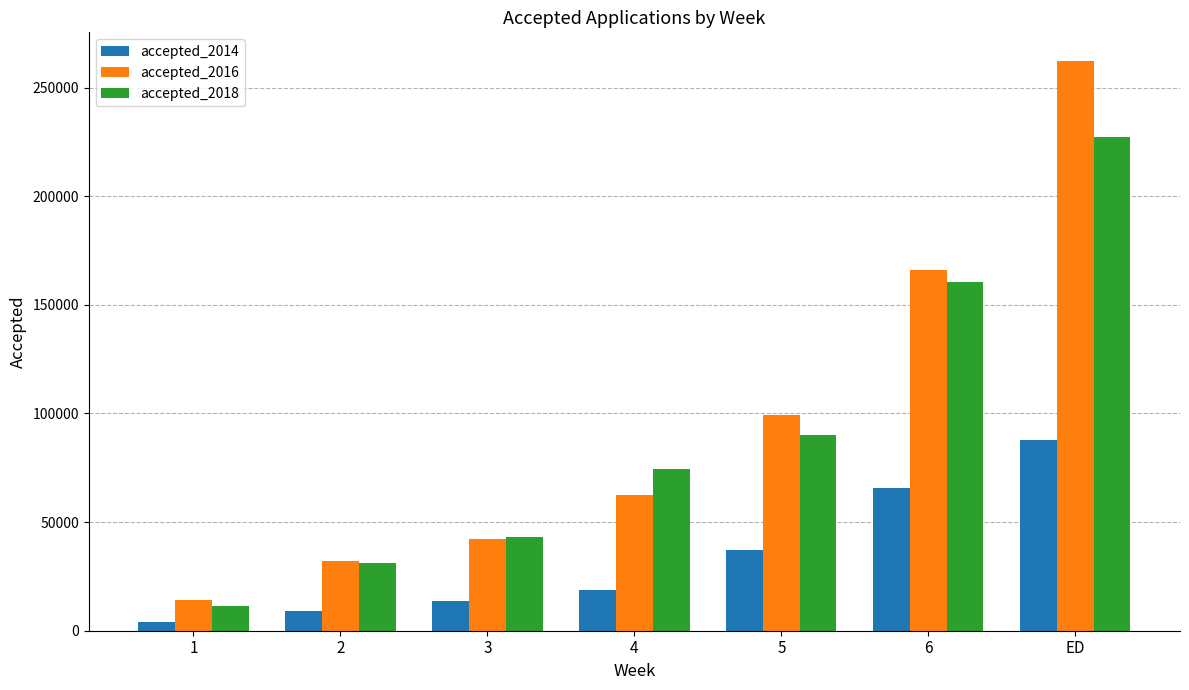

Reading right to left, list all the values displayed in this chart.

accepted_2014: ED=87864	6=65540	5=37173	4=18641	3=13880	2=8892	1=3818
accepted_2016: ED=262350	6=165863	5=99150	4=62380	3=42126	2=32242	1=14225
accepted_2018: ED=227343	6=160329	5=90249	4=74222	3=42916	2=31169	1=11353